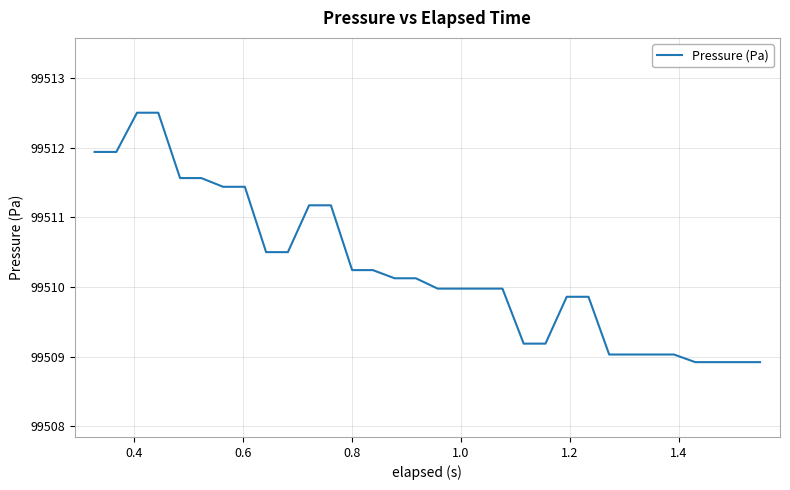

Reading right to left, list all the values displayed in this chart.

99508.9	99508.9	99508.9	99508.9	99509.0	99509.0	99509.0	99509.0	99509.9	99509.9	99509.2	99509.2	99510.0	99510.0	99510.0	99510.0	99510.1	99510.1	99510.2	99510.2	99511.2	99511.2	99510.5	99510.5	99511.4	99511.4	99511.6	99511.6	99512.5	99512.5	99511.9	99511.9